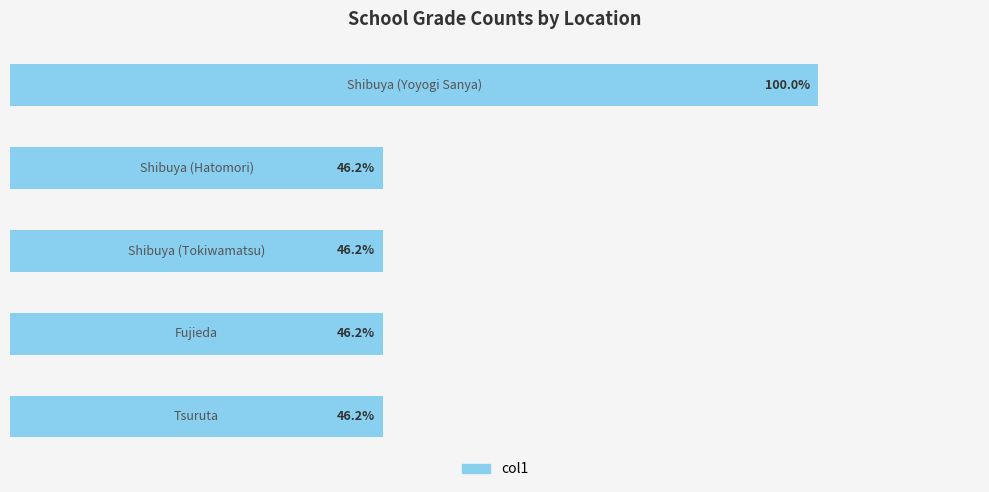

What is the value of the 5th bar from the left?

6